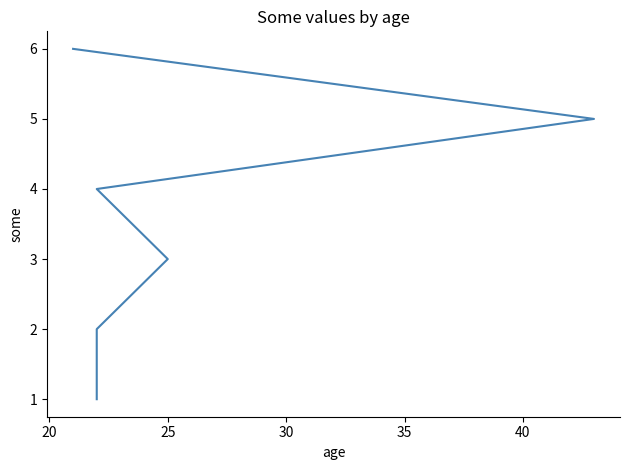

Count the number of values greater than 4.

3